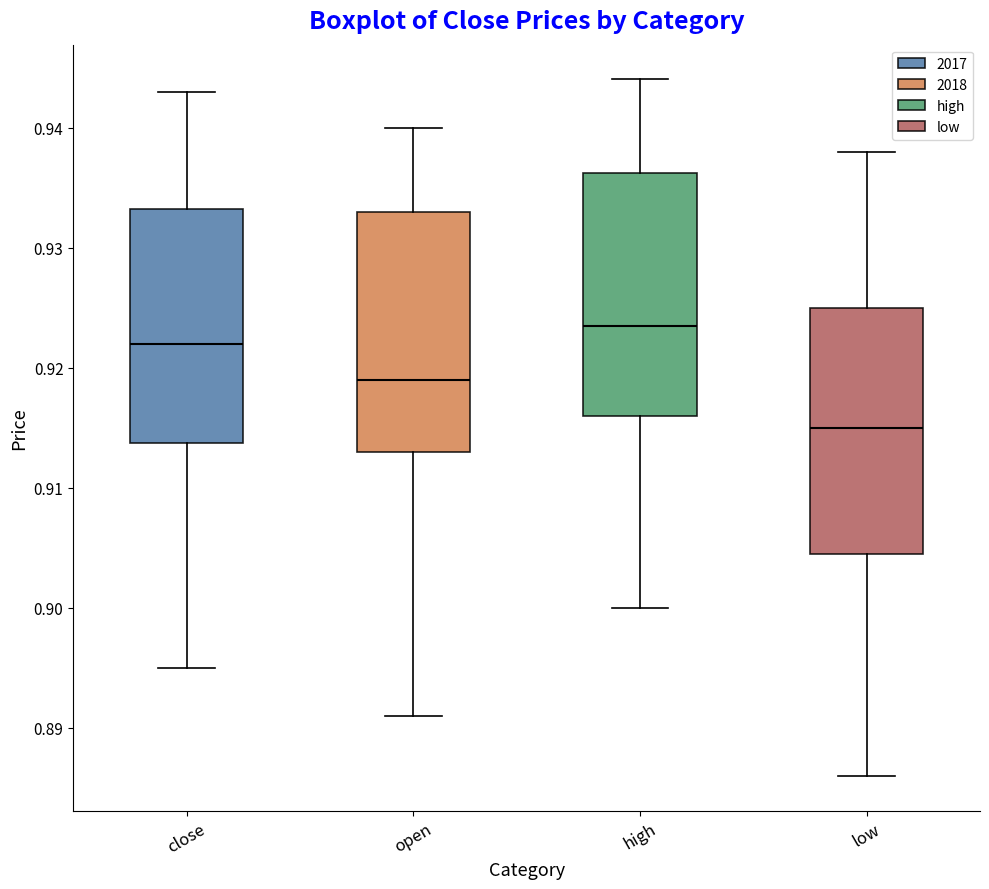

Where does the median line of the box for low sit on the y-axis? The values are not printed on the chart, so give them approximately, as read against the axis.

0.915